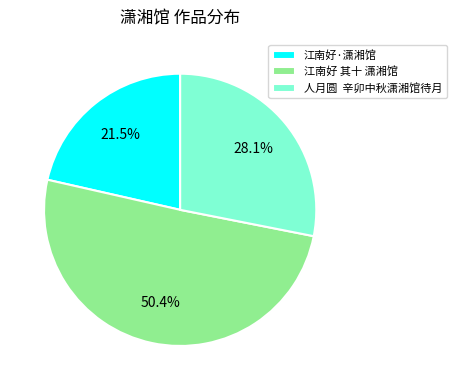

How many slices are in this pie chart?

3